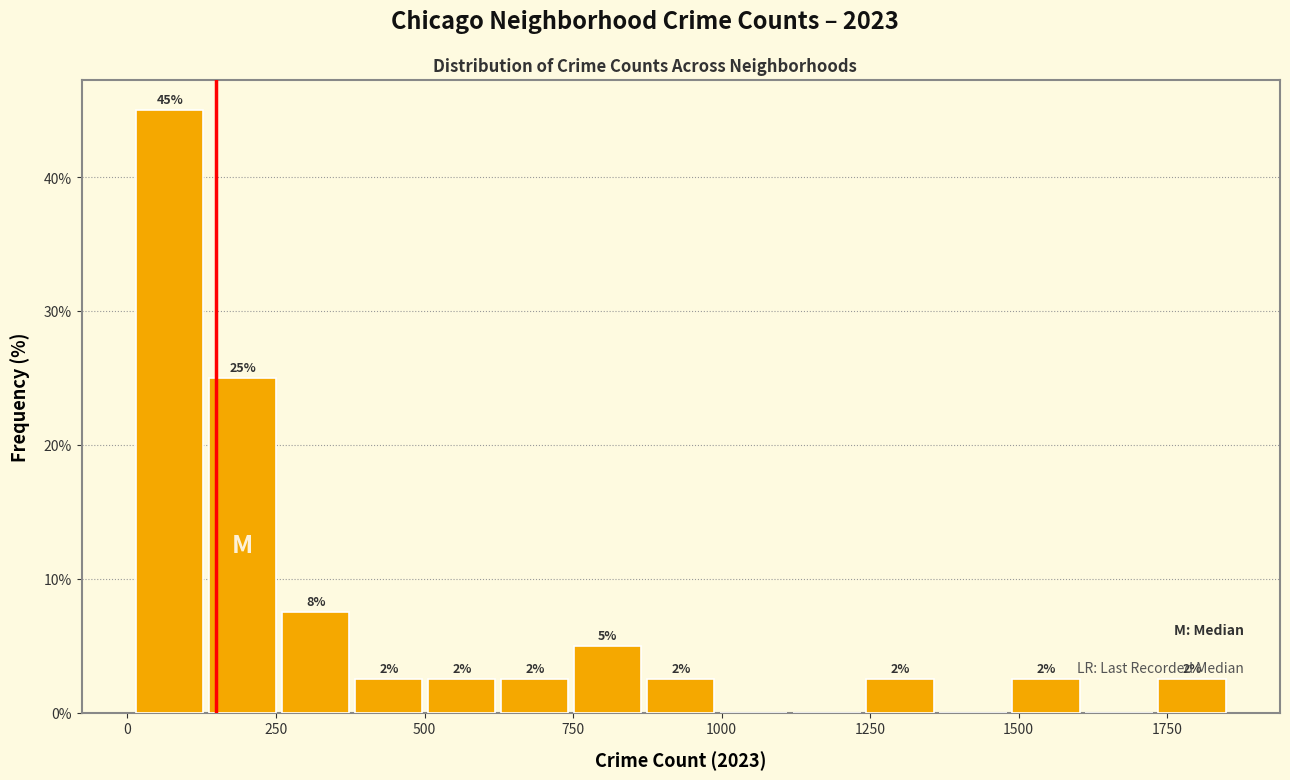

Around what value on the x-axis is the tallest bar? Give the approximate position of its centre, as read against the axis.

50